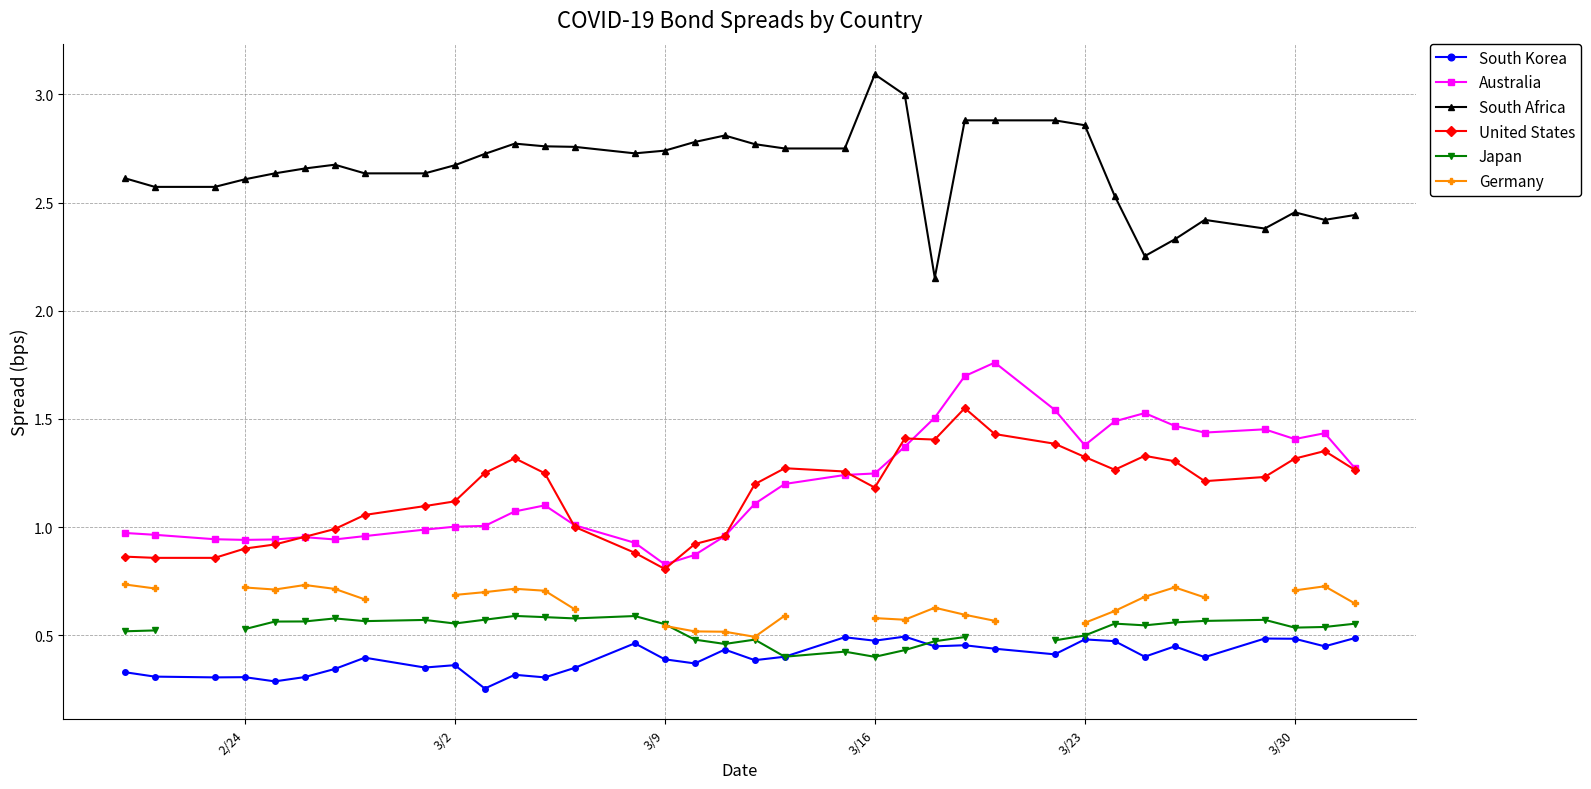

Is this an area chart (filled region under the line)?

No